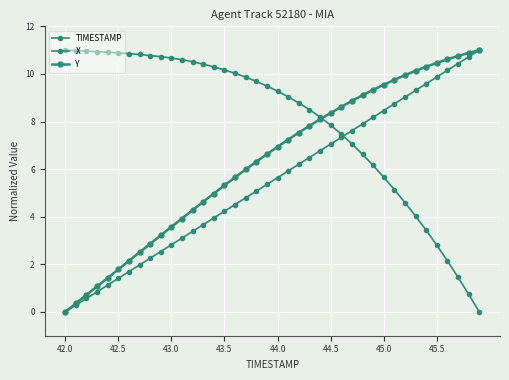

True or false: TIMESTAMP and X intersect in this chart.

True